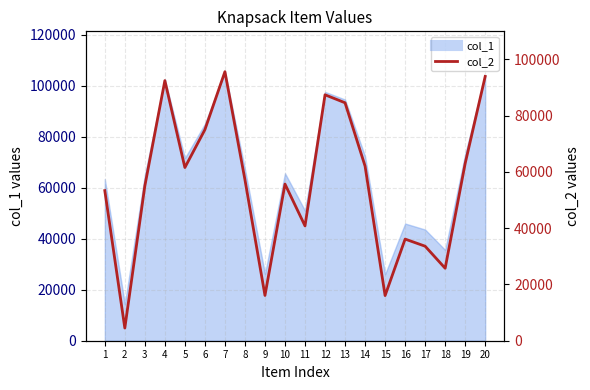

Where is the first local maximum?

4